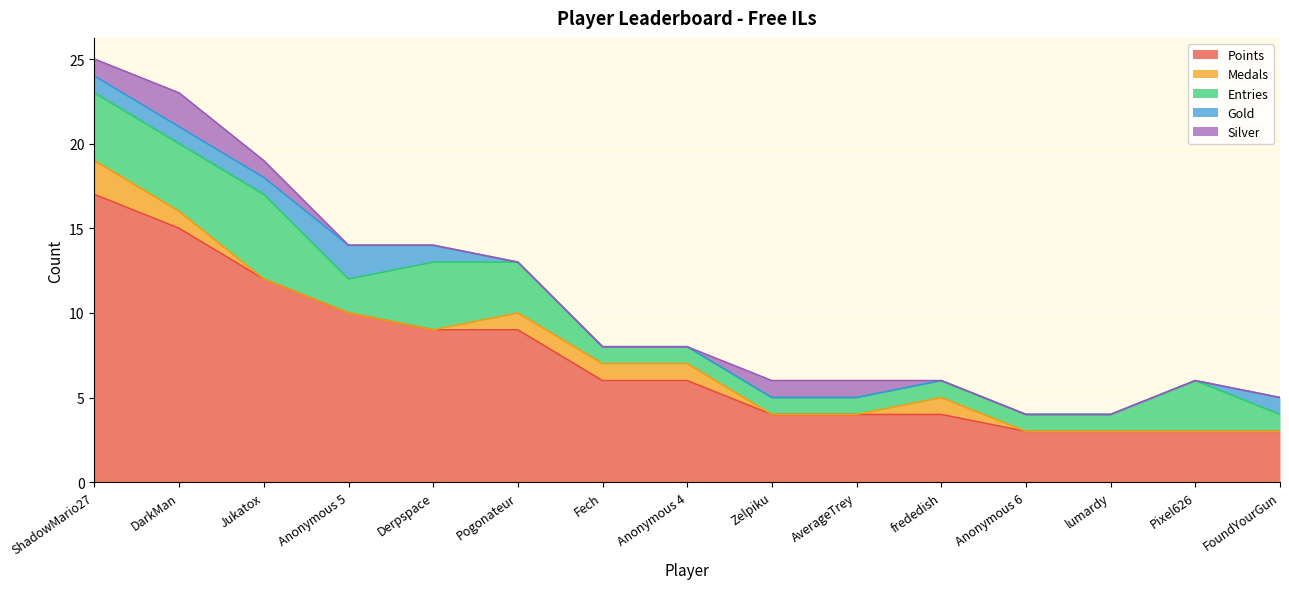

How many lines are shown in the chart?

5